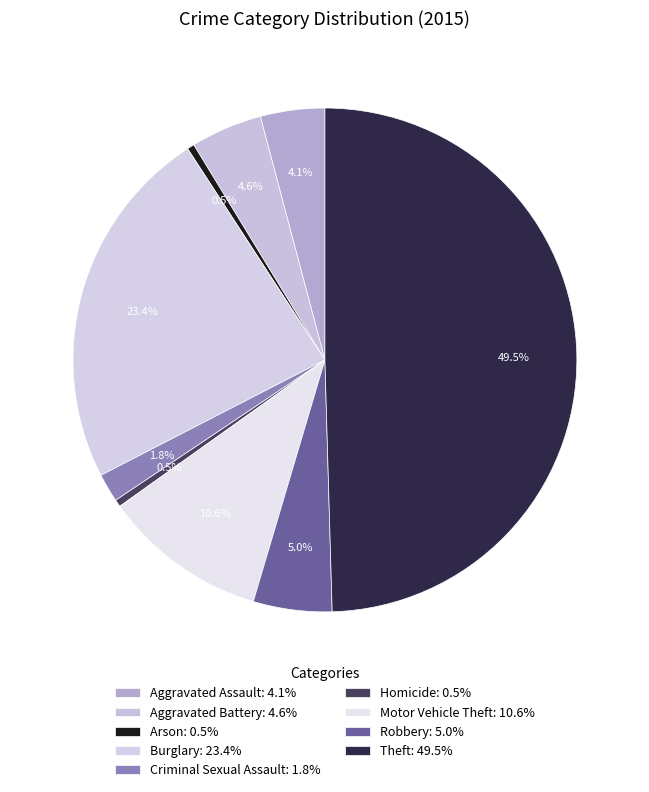

Do Criminal Sexual Assault and Homicide together represent more than half of the pie?

No